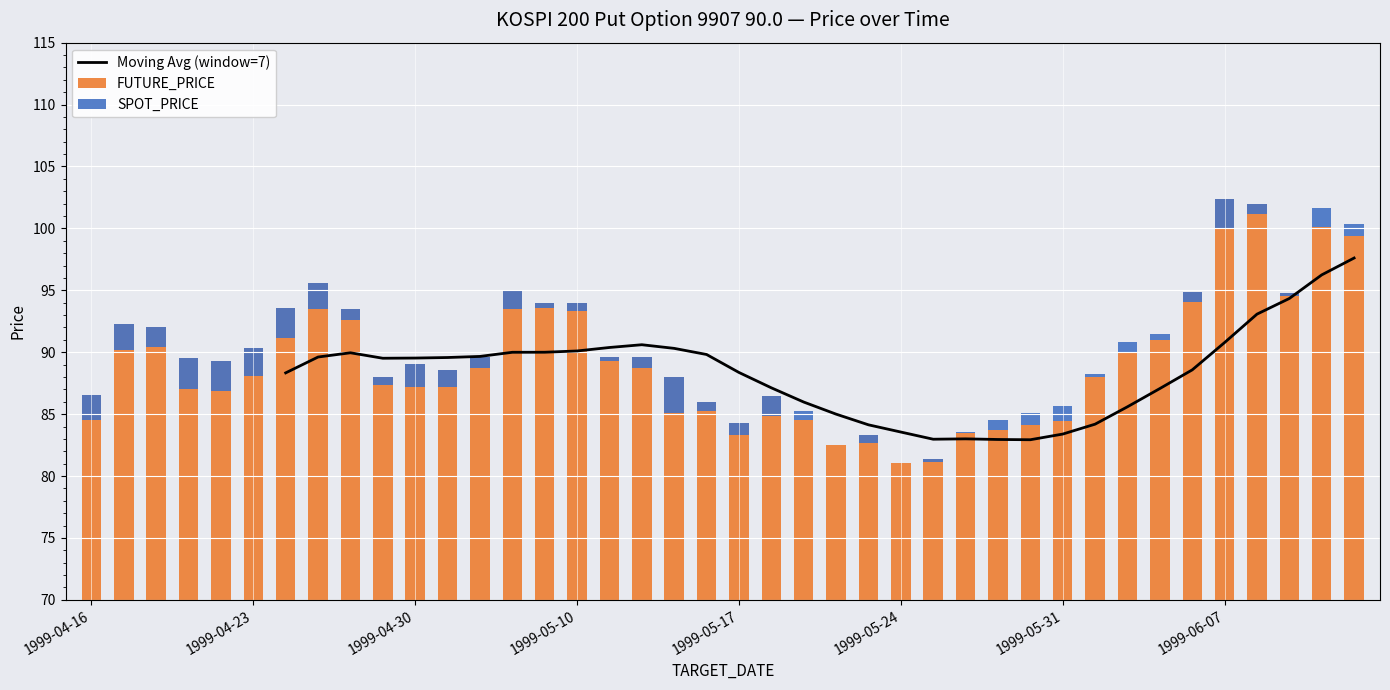

True or false: Moving Avg (window=7) has a value of 94.3 at 37.

True